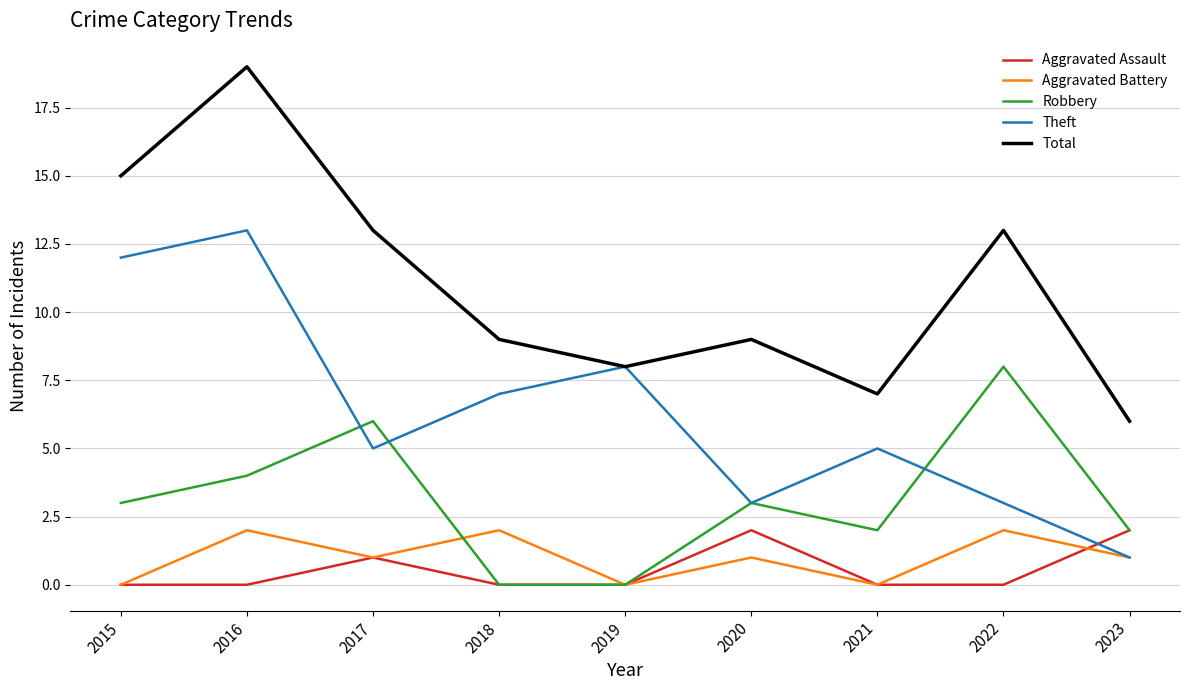

True or false: Robbery has a value of 2 at 2020.

False